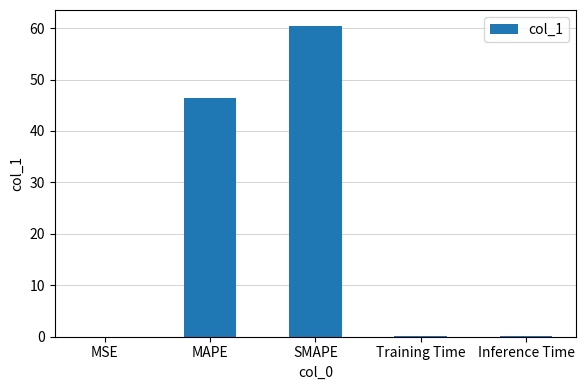

True or false: the data shows 84.7 at SMAPE.

False